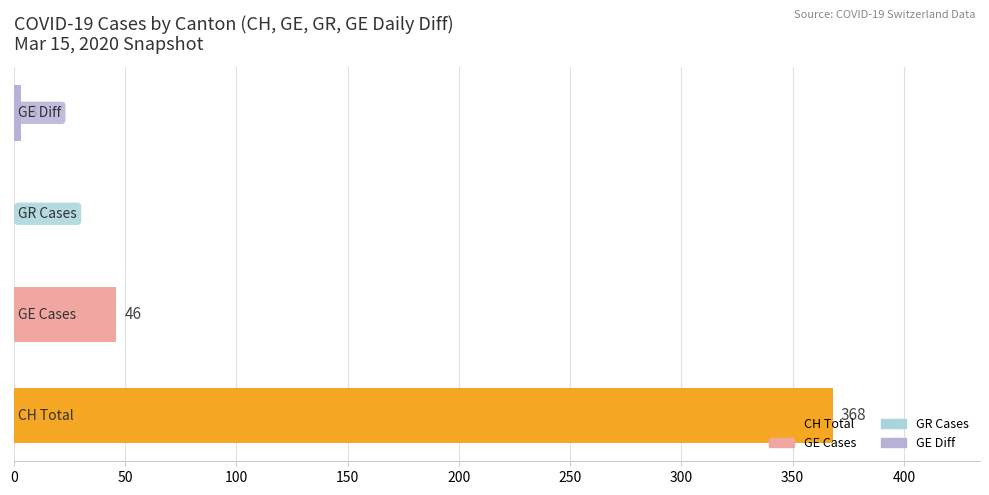

What is the sum of all values?

417